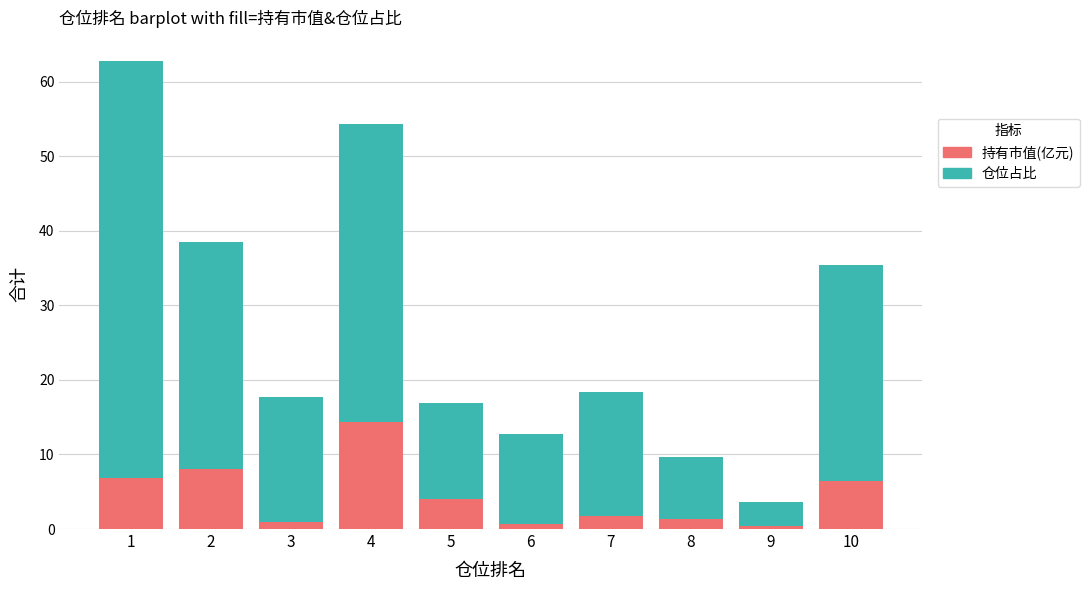

What is the total value across all series at 6?

12.7